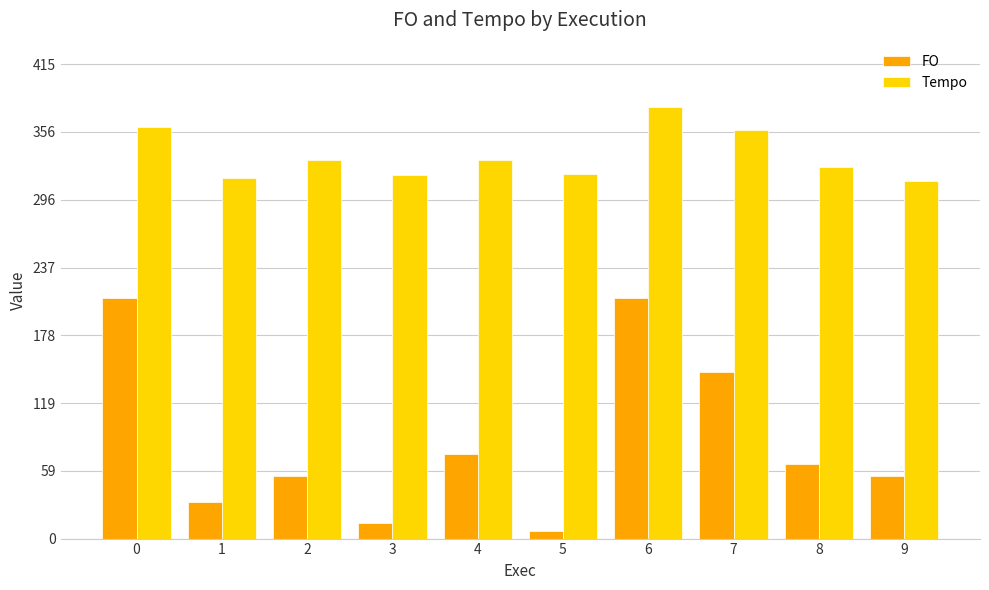

What are all the series names shown in the legend?

FO, Tempo